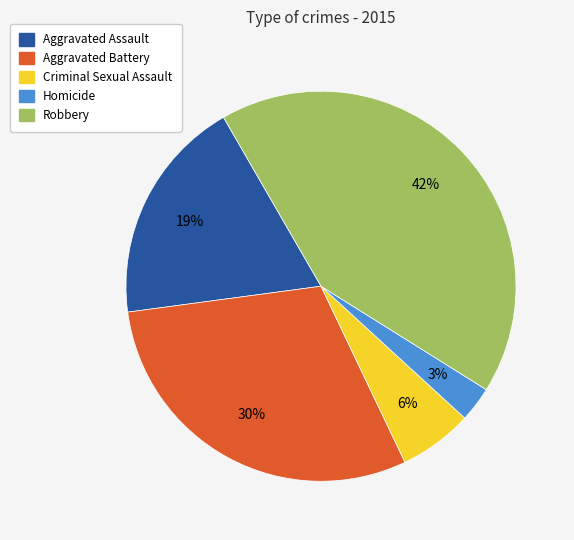

Which slice is the largest?

Robbery